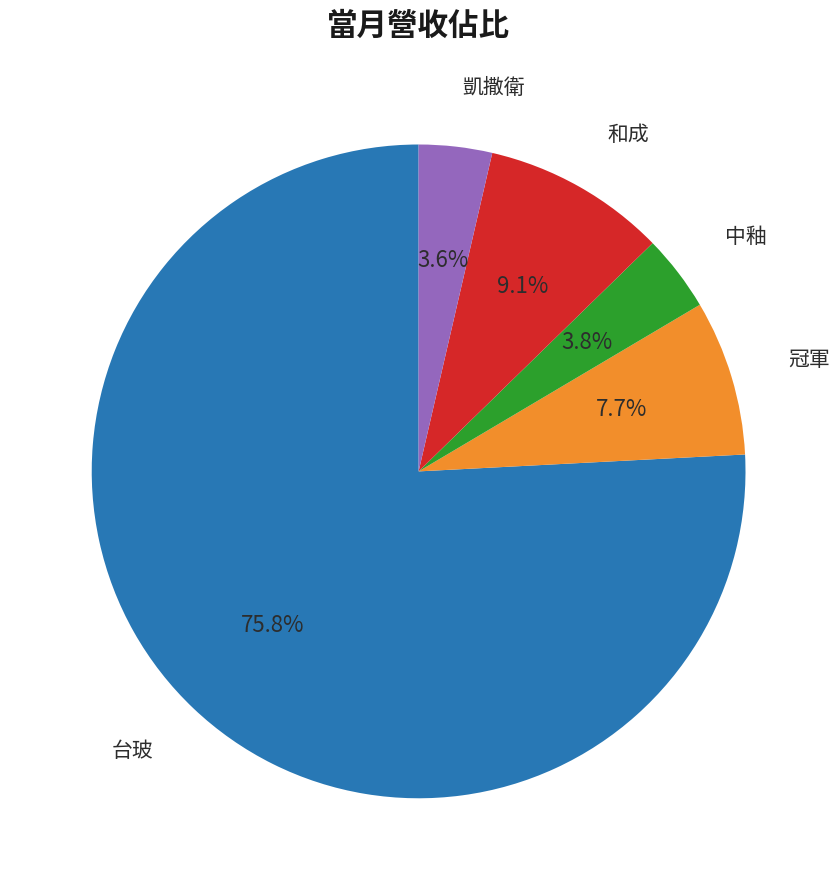

Does any single category account for the majority?

Yes